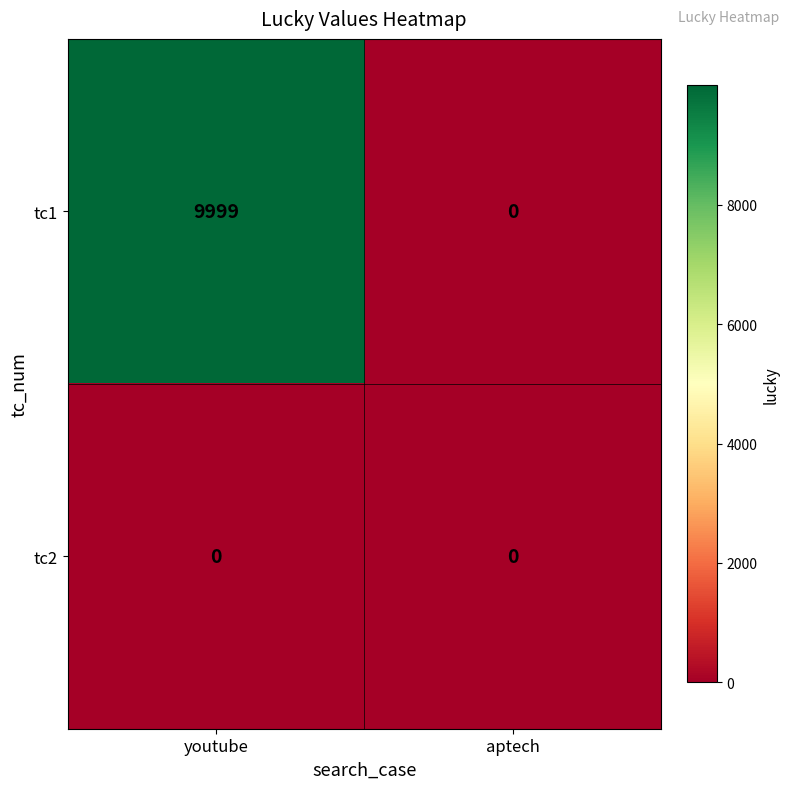

At which category does the chart reach its peak across all series?

youtube